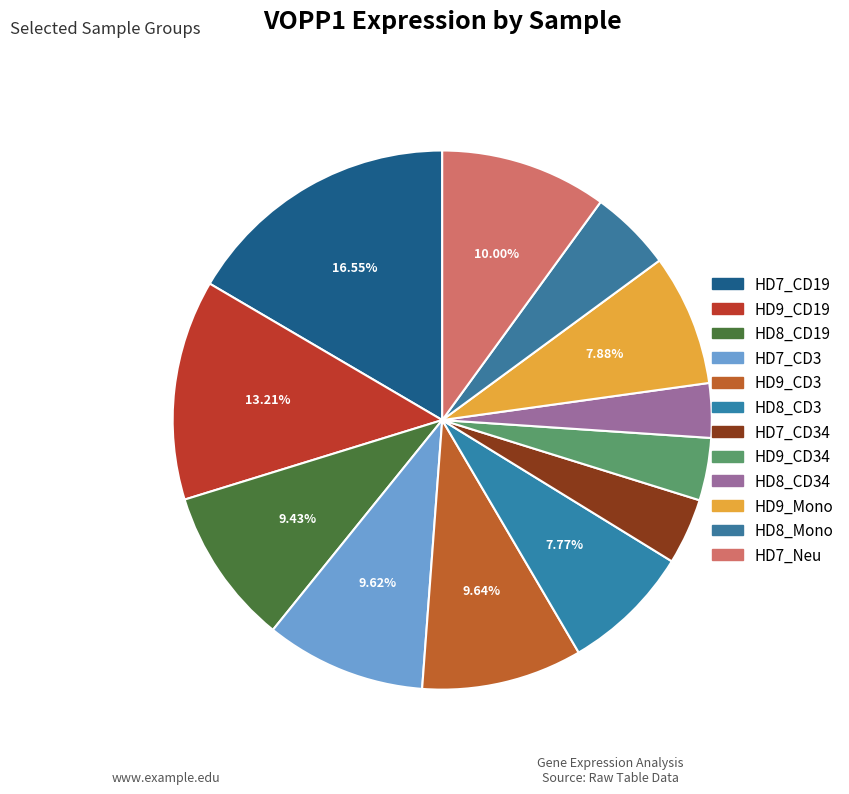

How many slices are in this pie chart?

12